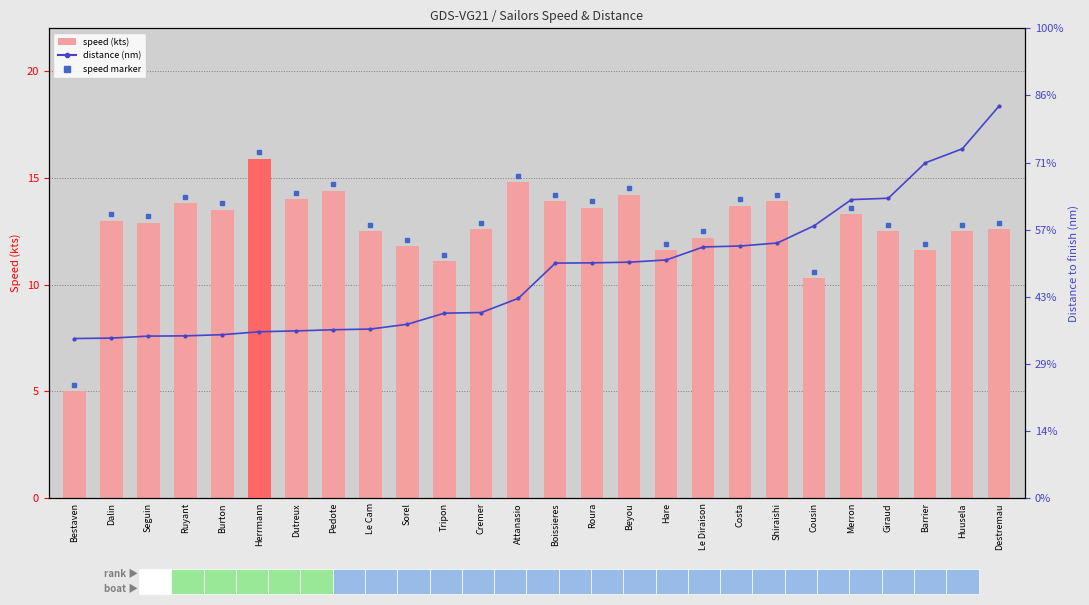

What is the value of the Distance (nm) bar at the 15th from the left?

7012.1